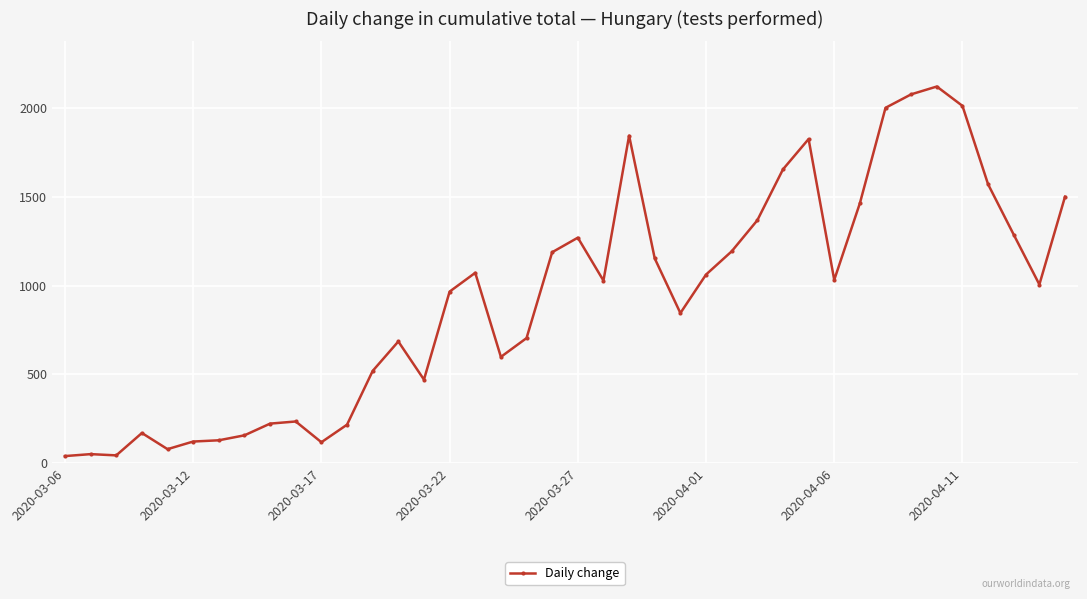

What is the maximum value shown in the chart?

2122